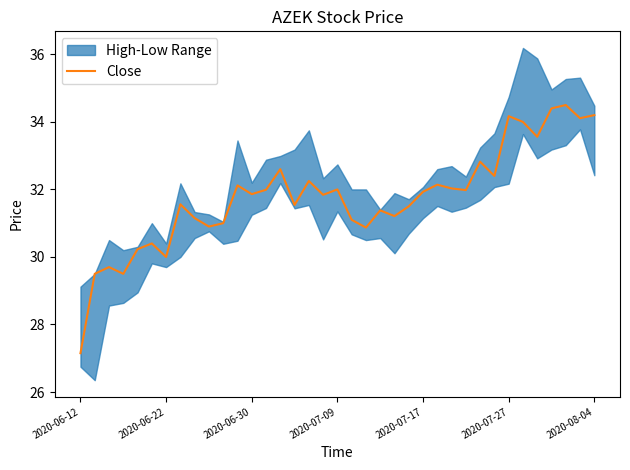

What is the ratio of the value at 19 to the value at 13?

1.0